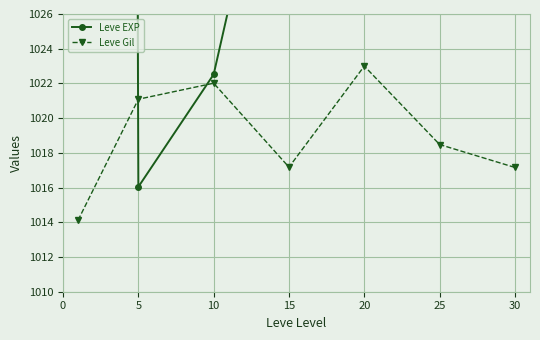

Where is the first local minimum for Leve Gil?

15